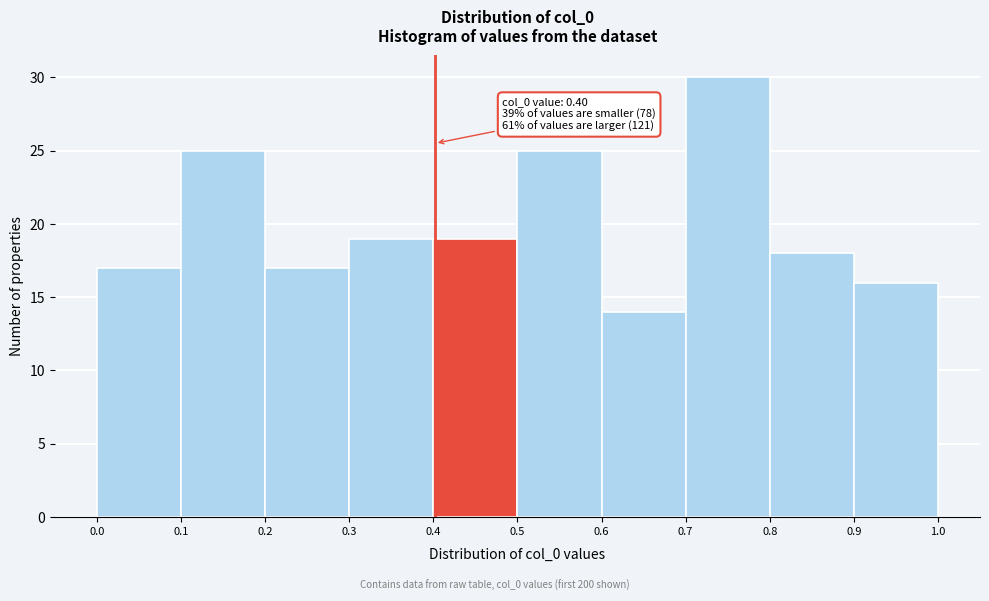

Which range on the x-axis has the tallest bar?

0.7 to 0.8